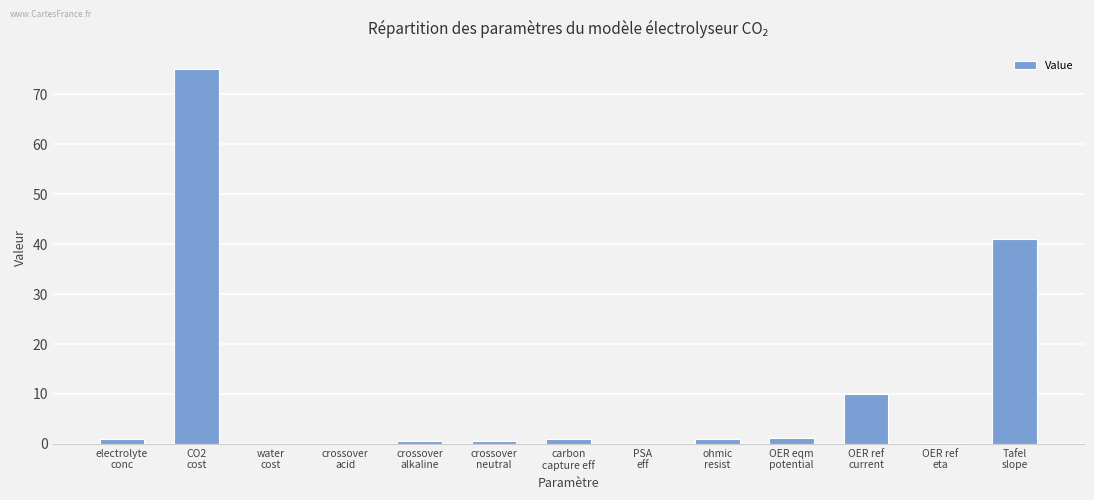

Are the bars horizontal?

No